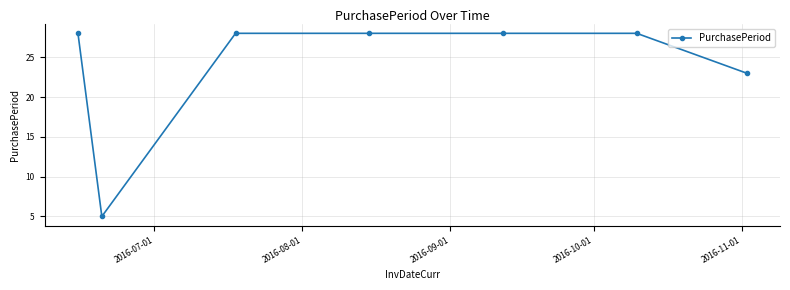

True or false: the data has more than 2 interior local peaks.

False